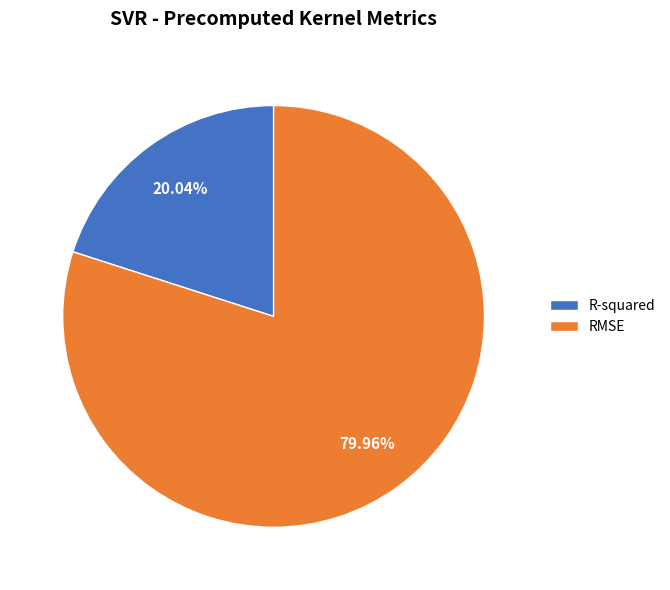

To the nearest percent, what is the combined percentage of R-squared and RMSE?

100%